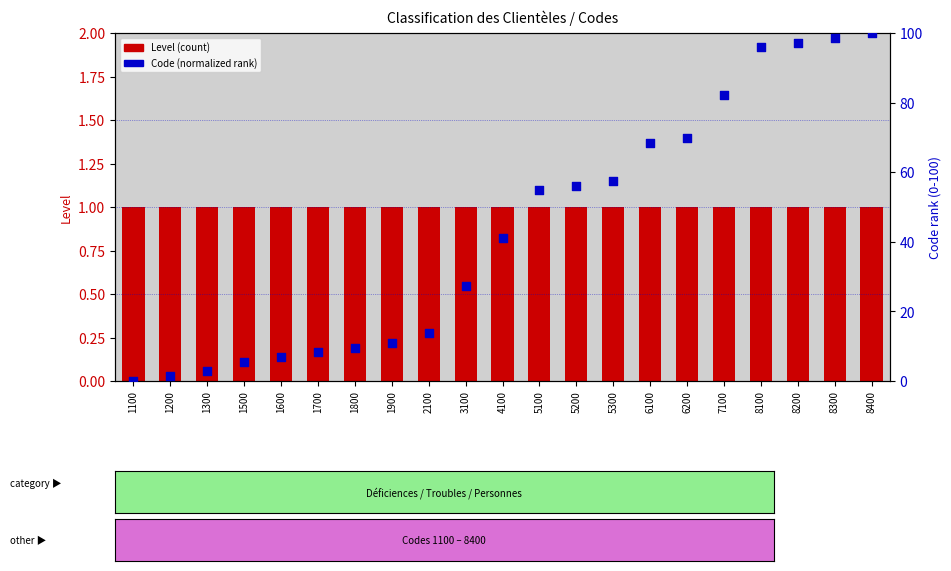

Is the value of Code (normalized rank) at 4100 greater than the value of Level at 7100?

Yes